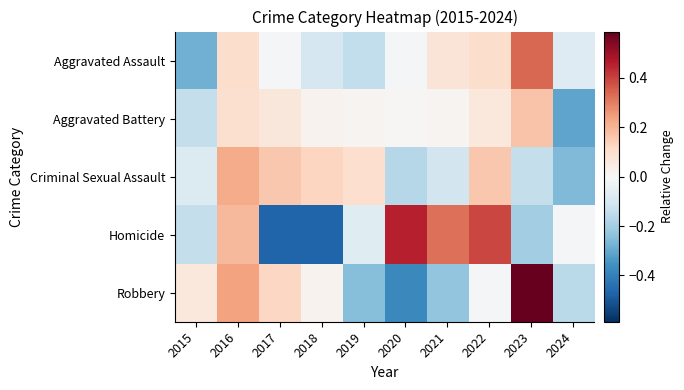

Reading right to left, what are all the values shown in this chart?

Aggravated Assault: 2024=-0.1	2023=0.3	2022=0.1	2021=0.1	2020=-0.0	2019=-0.1	2018=-0.1	2017=-0.0	2016=0.1	2015=-0.3
Aggravated Battery: 2024=-0.3	2023=0.2	2022=0.1	2021=0.0	2020=0.0	2019=0.0	2018=0.0	2017=0.1	2016=0.1	2015=-0.1
Criminal Sexual Assault: 2024=-0.3	2023=-0.1	2022=0.2	2021=-0.1	2020=-0.2	2019=0.1	2018=0.1	2017=0.2	2016=0.2	2015=-0.1
Homicide: 2024=-0.0	2023=-0.2	2022=0.4	2021=0.3	2020=0.5	2019=-0.1	2018=-0.5	2017=-0.5	2016=0.2	2015=-0.1
Robbery: 2024=-0.2	2023=0.6	2022=-0.0	2021=-0.2	2020=-0.4	2019=-0.2	2018=0.0	2017=0.1	2016=0.2	2015=0.1